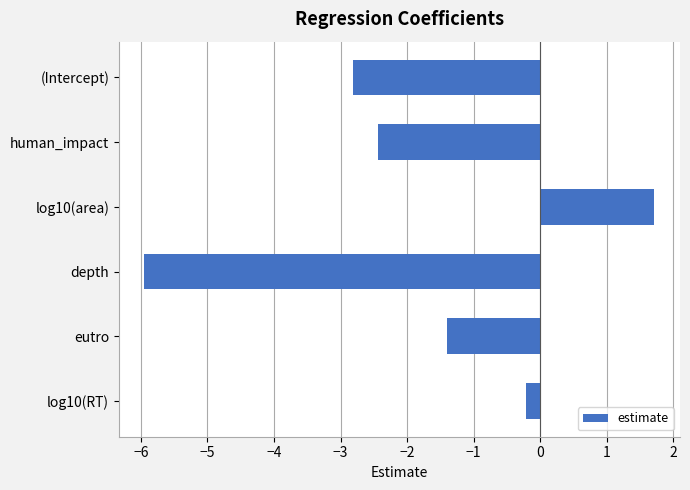

Reading bottom to top, what are all the values shown in this chart?

-0.2	-1.4	-5.9	1.7	-2.4	-2.8